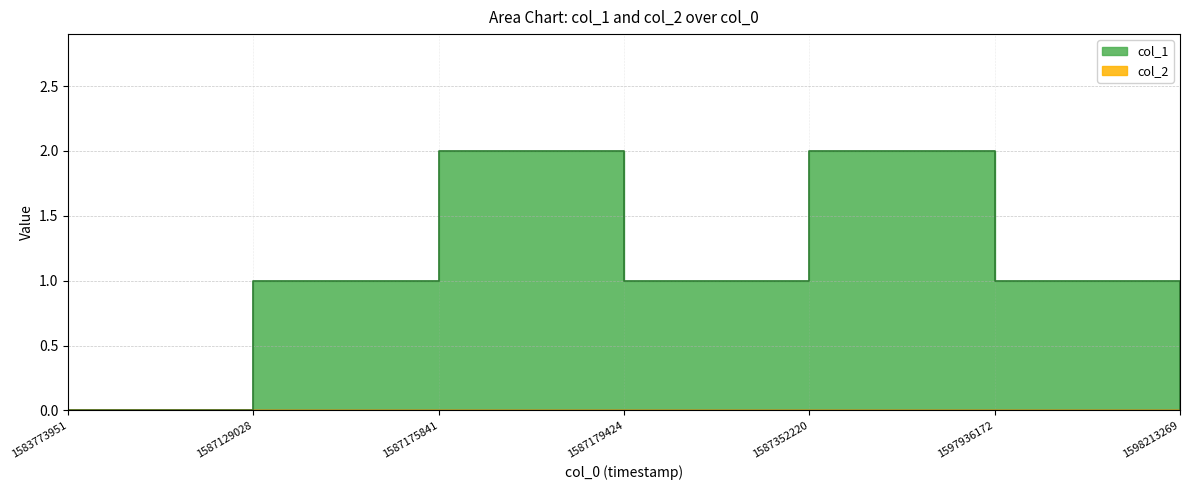

Between 1587179424 and 1597936172, which is larger?

1587179424